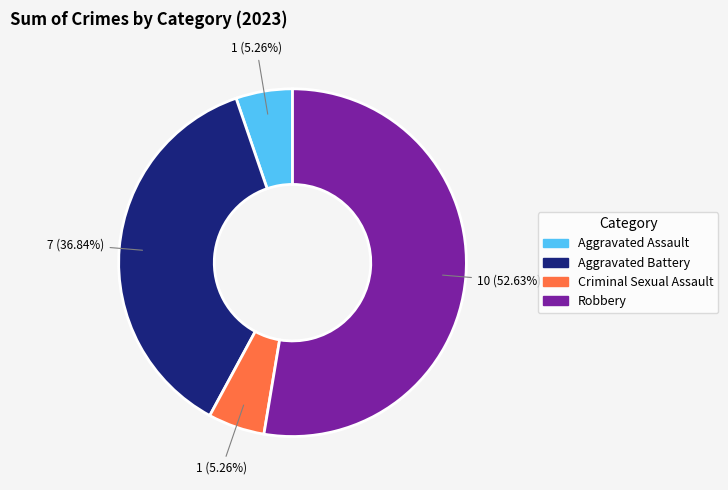

To the nearest percent, what is the difference between the Robbery and Aggravated Battery slice percentages?

16%